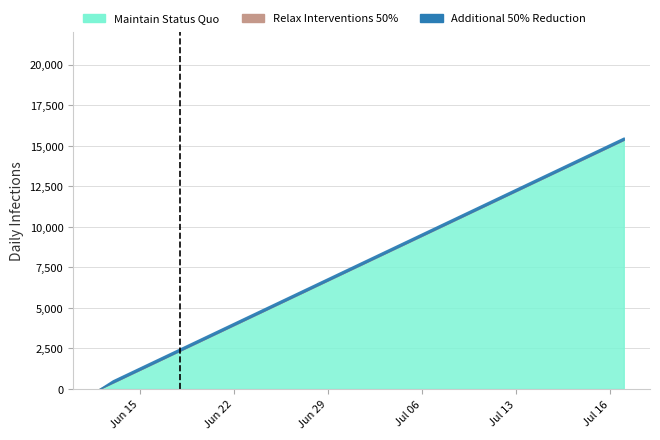

Which has a higher value, 16 or 26?

26